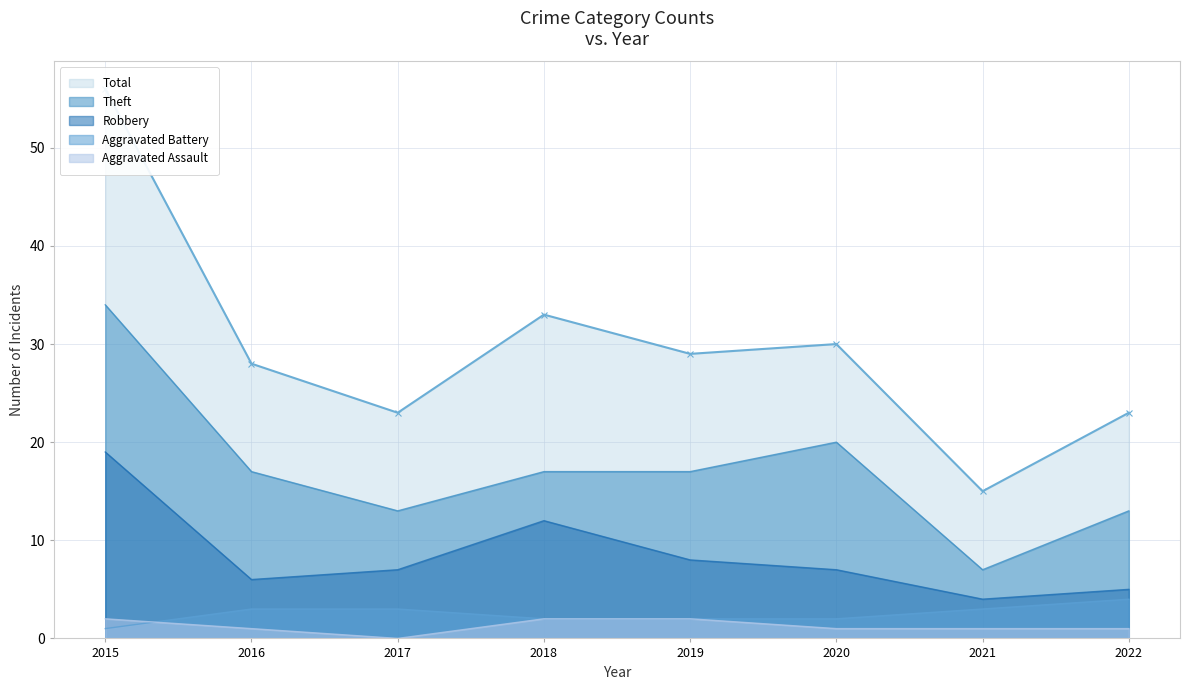

Which series changed the most between 2016 and 2019?

Robbery